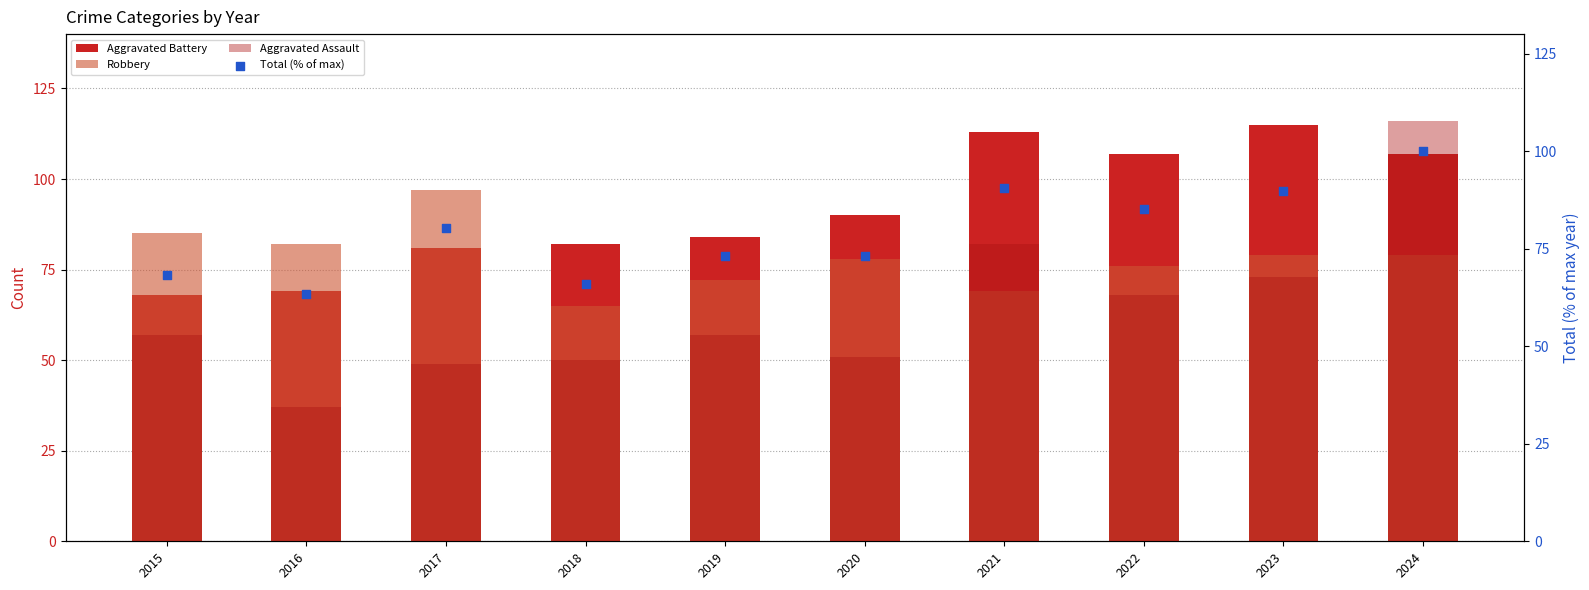

Which series contains the highest Y value?

Aggravated Assault